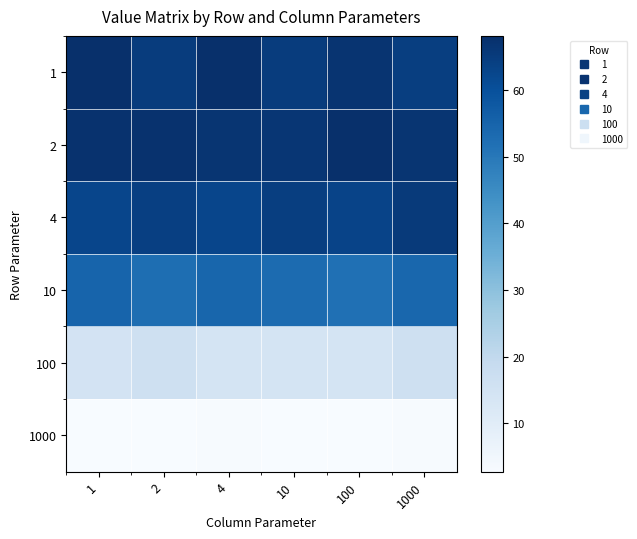

What is the difference between the highest and lowest values at 4?

64.9